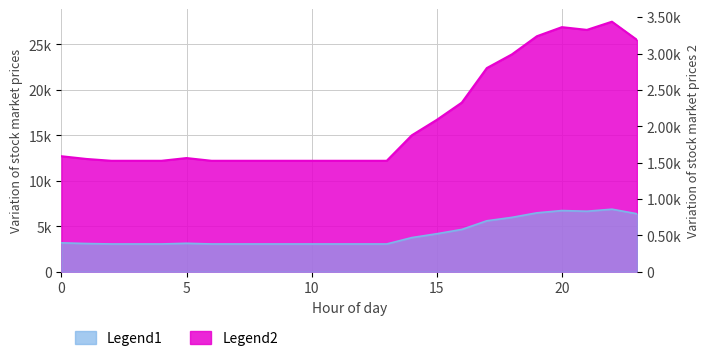

The ATT8 series shows 4499 at 6. True or false?

False